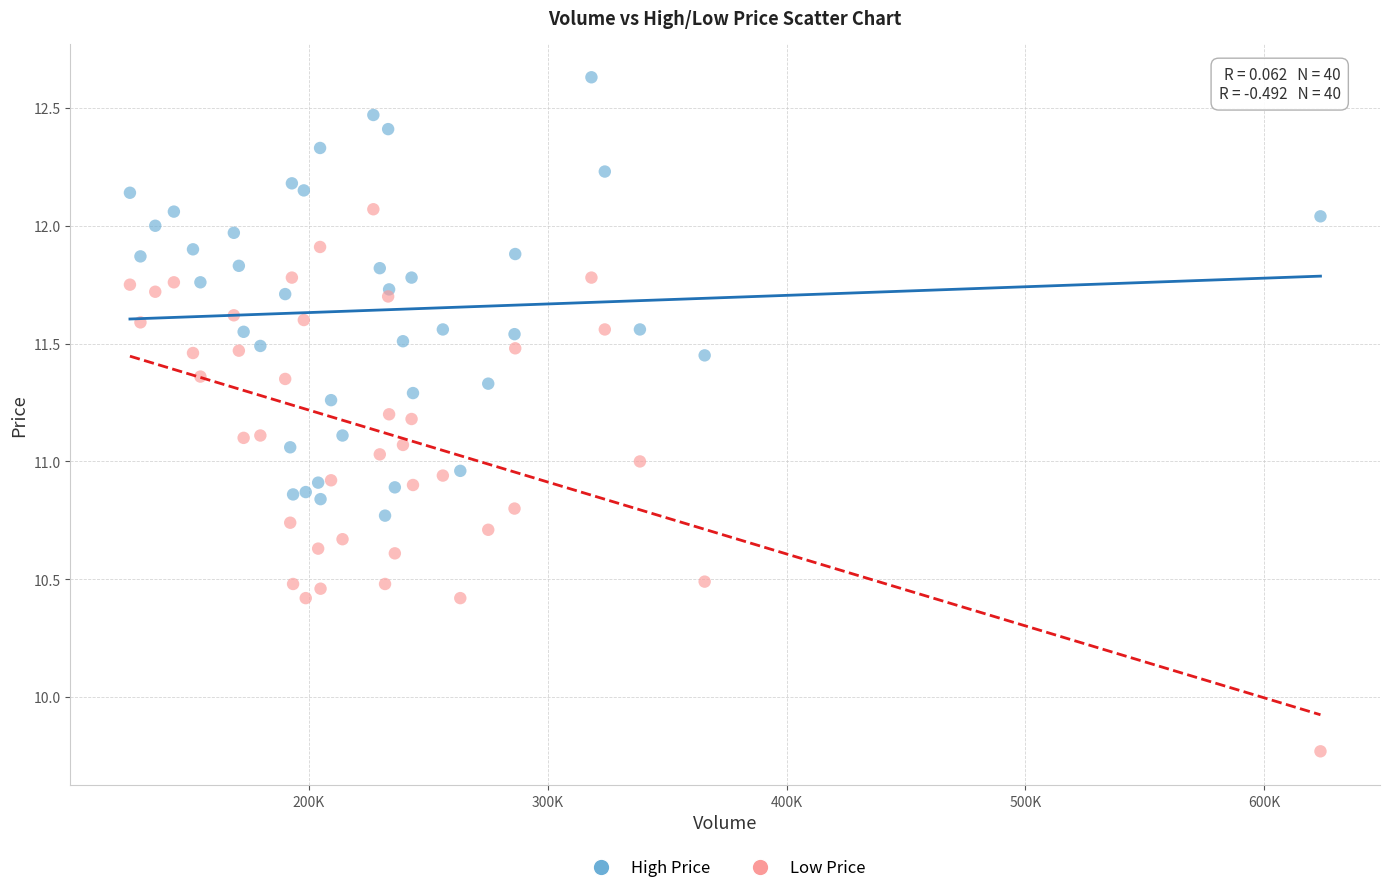

In the Low Price series, what Y value is closest to 10?

9.8